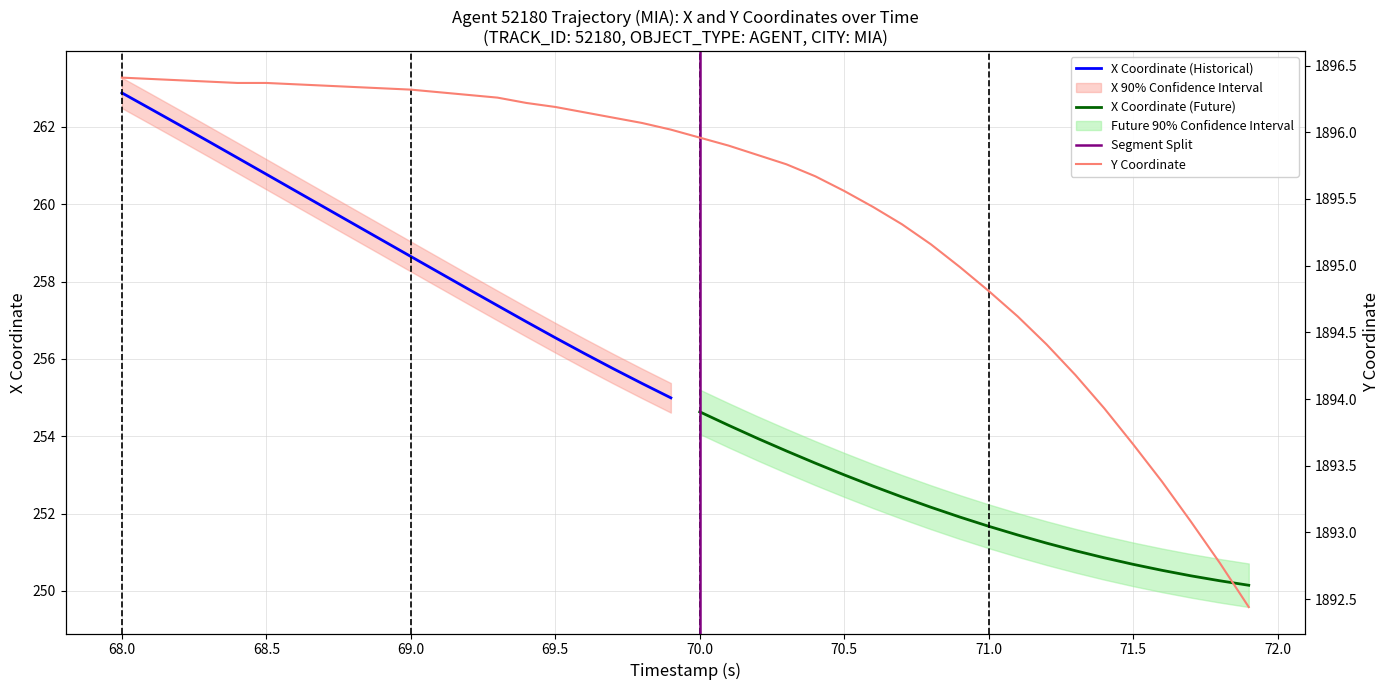

The X Coordinate (Historical) series shows 260.8 at 68.5. True or false?

True